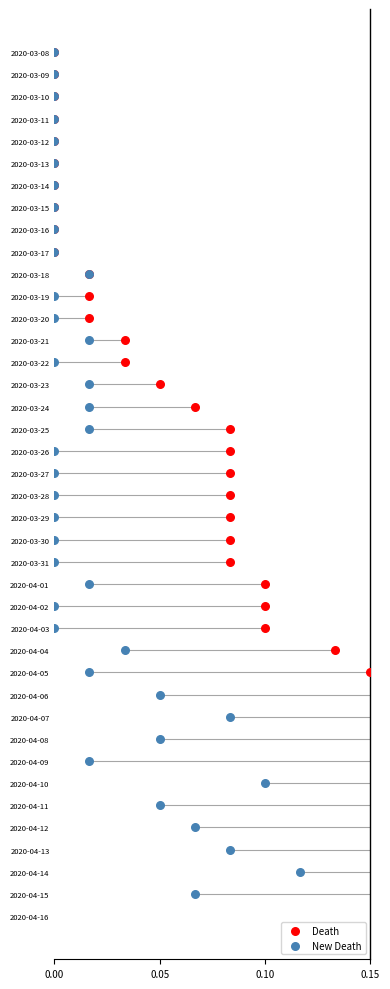

Which series has the largest total across all categories?

Death